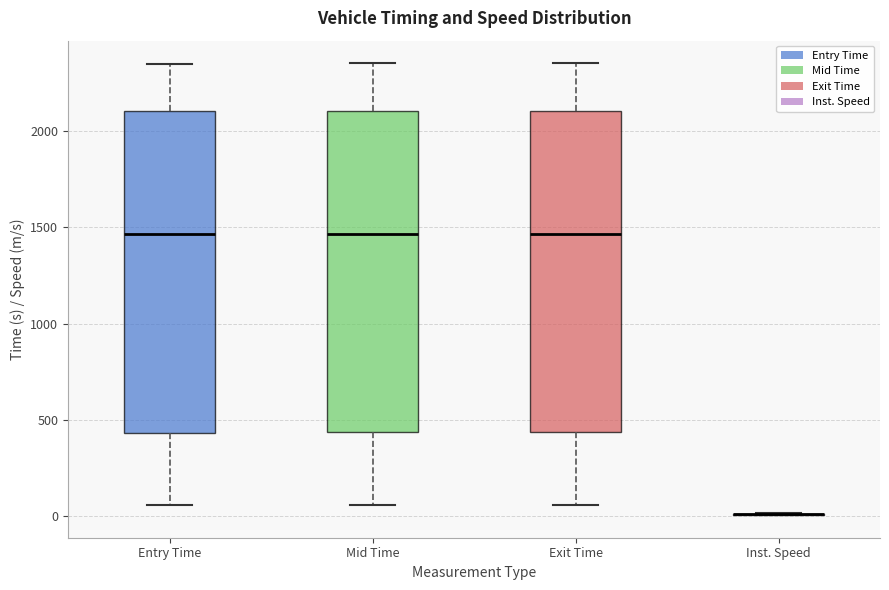

Where does the upper whisker of the box for Mid Time end on the y-axis? The values are not printed on the chart, so give them approximately, as read against the axis.

2350